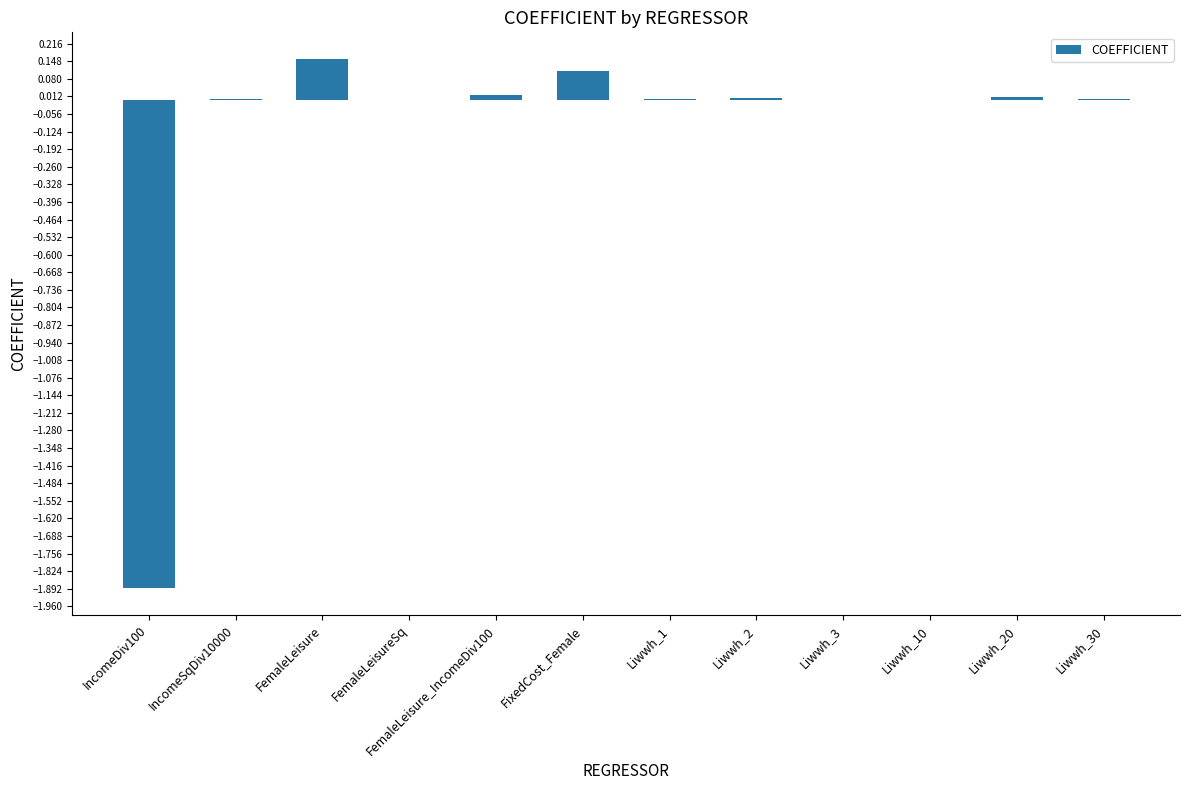

Which category has the highest value across all series?

FemaleLeisure